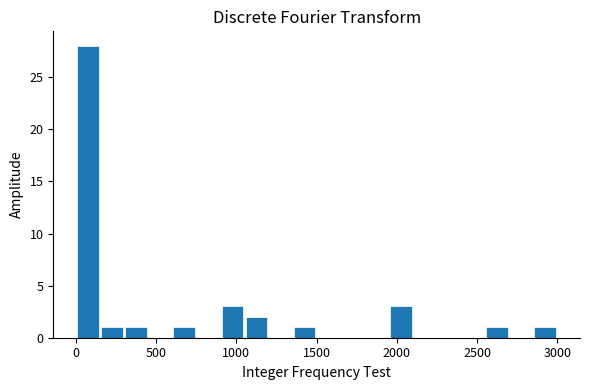

Around what value on the x-axis is the tallest bar? Give the approximate position of its centre, as read against the axis.

100